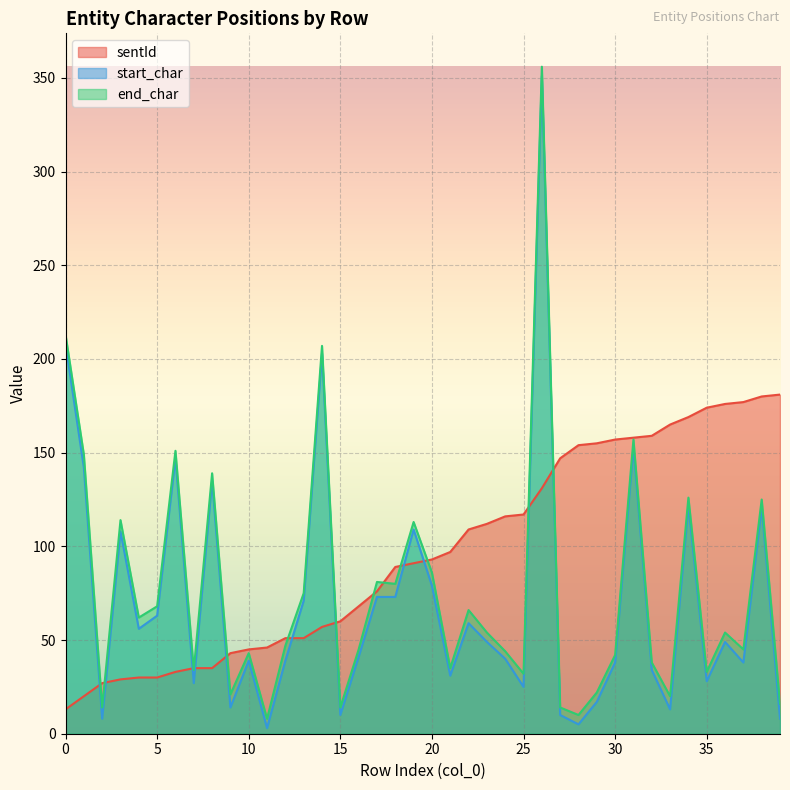

The end_char series shows 14 at 15. True or false?

True